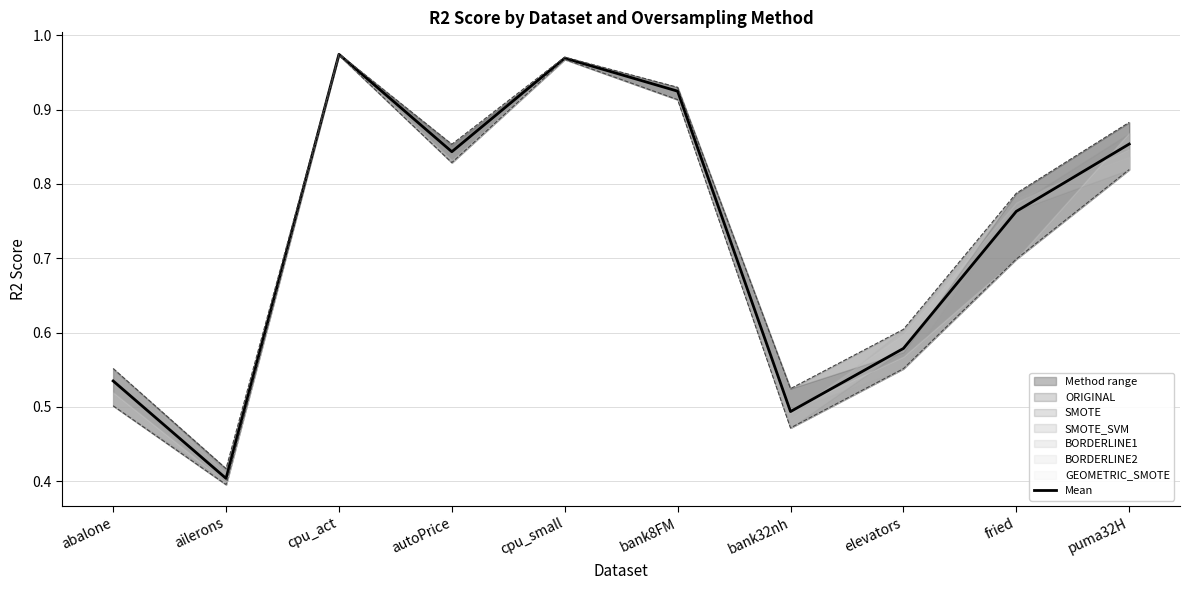

Reading left to right, what are all the values shown in this chart?

abalone=0.5	ailerons=0.4	cpu_act=1.0	autoPrice=0.8	cpu_small=1.0	bank8FM=0.9	bank32nh=0.5	elevators=0.6	fried=0.8	puma32H=0.9